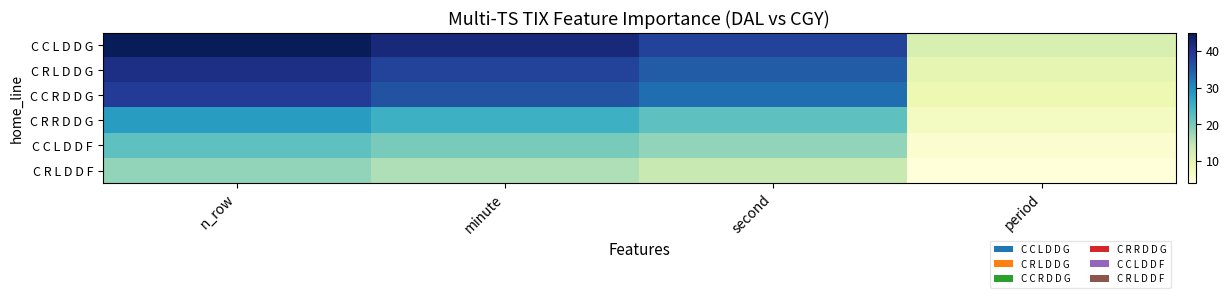

List the labels in order of C R L D D F value, smallest first.

period, second, minute, n_row